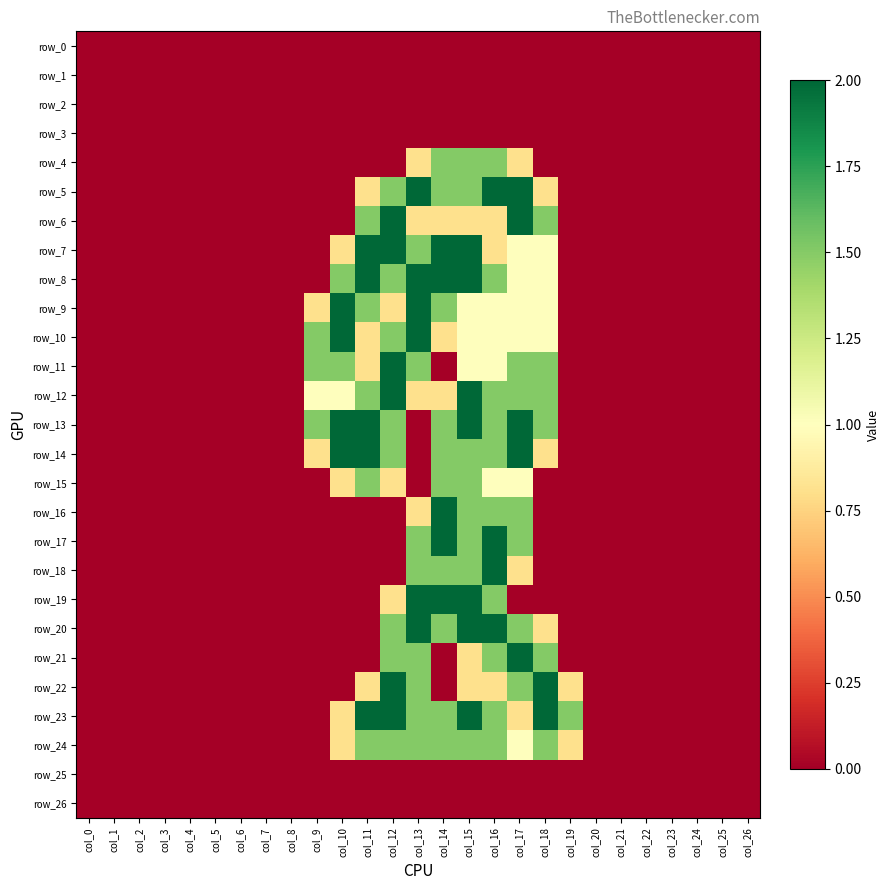

Is the value of row_6 at col_0 greater than the value of row_12 at col_21?

No